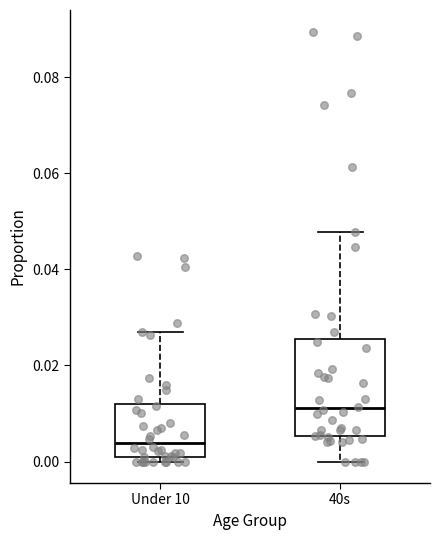

Reading left to right, read every box against the y-axis: the position of its median line, the range the box covers, and the ends of its whiskers. The values are not printed on the chart, so give them approximately, as read against the axis.

Under 10: median 0.004, box 0.002 to 0.012, whiskers 0.000 to 0.026
40s: median 0.012, box 0.006 to 0.026, whiskers 0.000 to 0.048